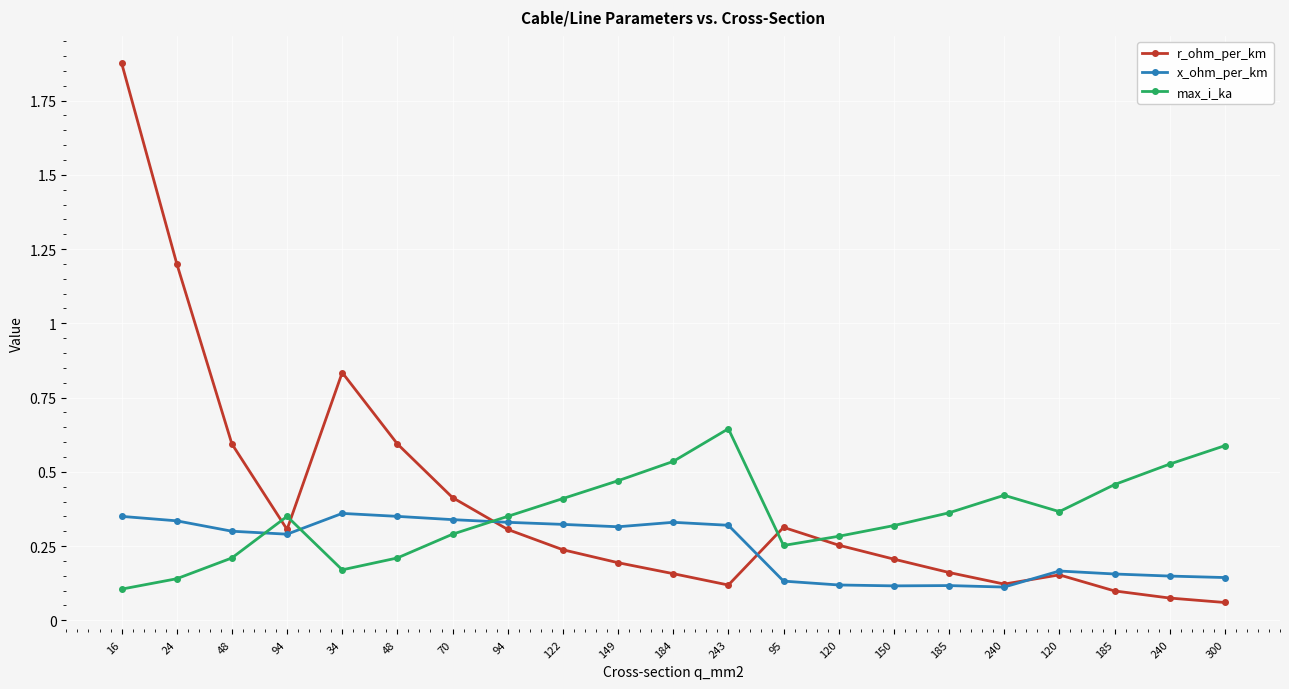

True or false: max_i_ka and r_ohm_per_km cross at least once.

True